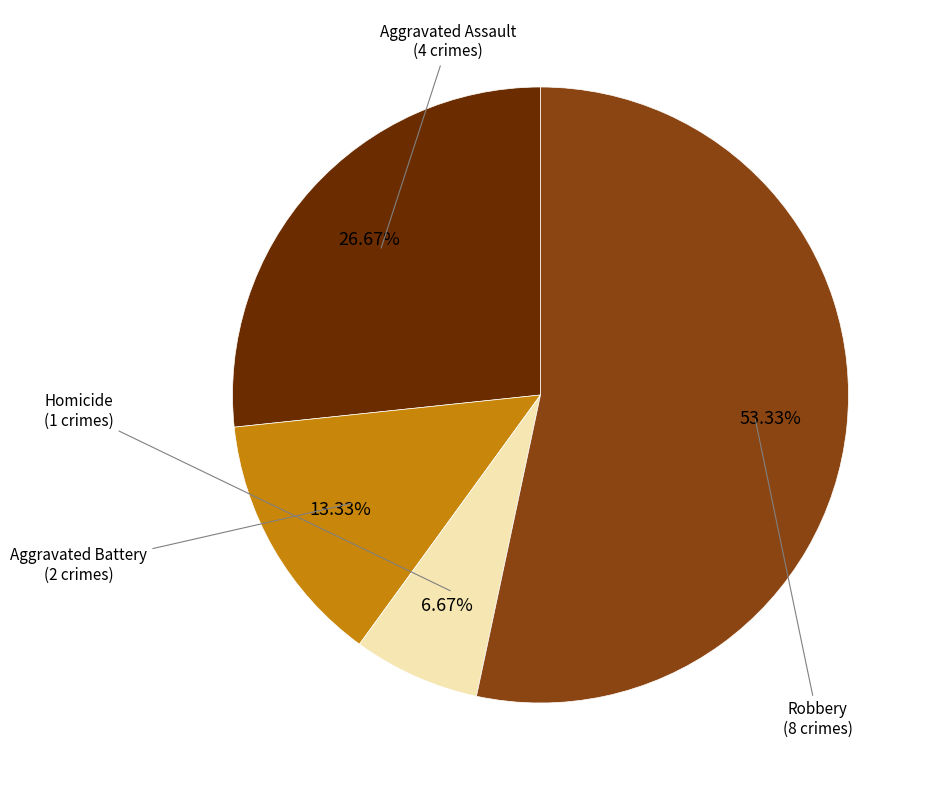

To the nearest percent, what is the combined percentage of Robbery and Homicide?

60%